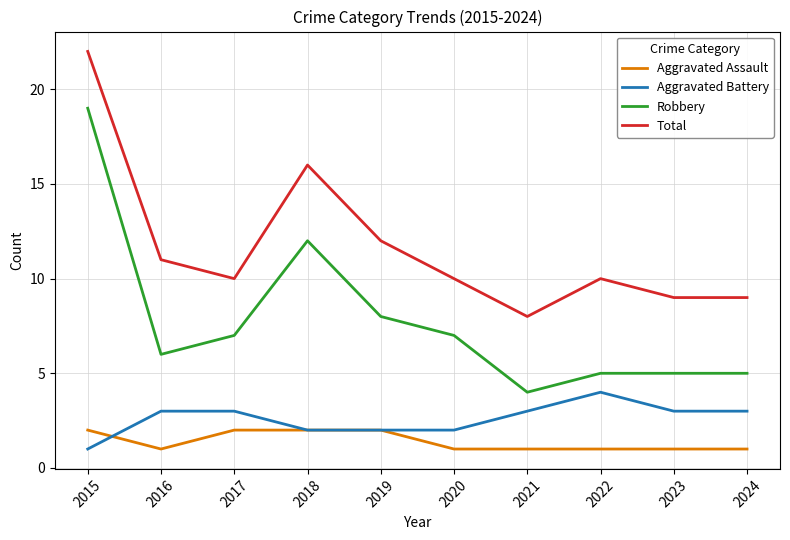

What is the highest value of the Aggravated Battery series?

4